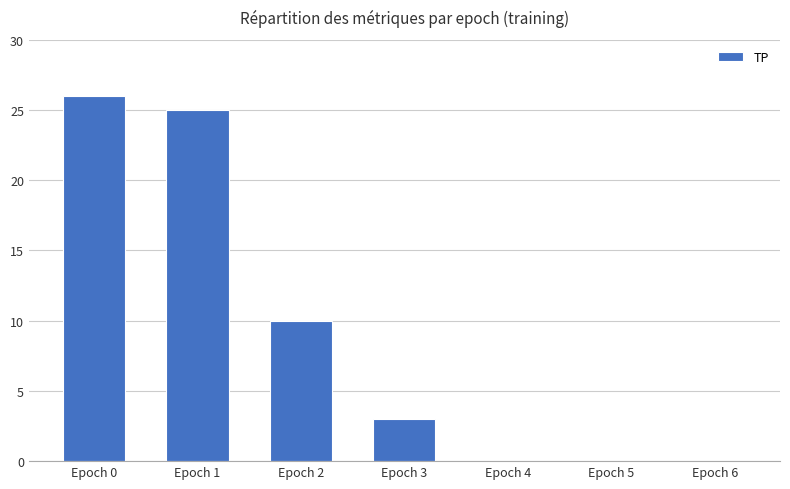

Which label corresponds to the largest value in the chart?

Epoch 0